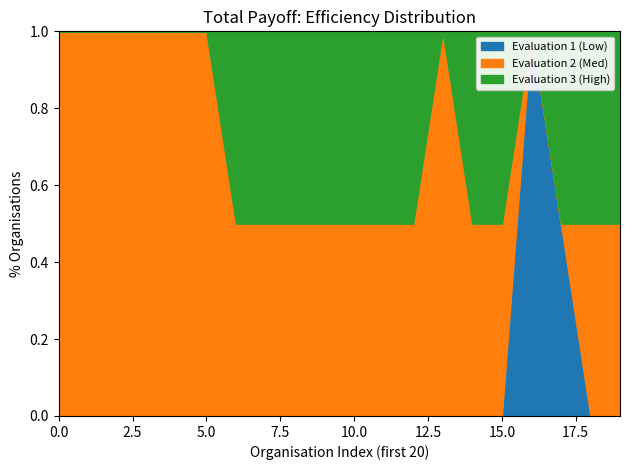

Which series changed the most between 5 and 17?

Evaluation 1 (Low)